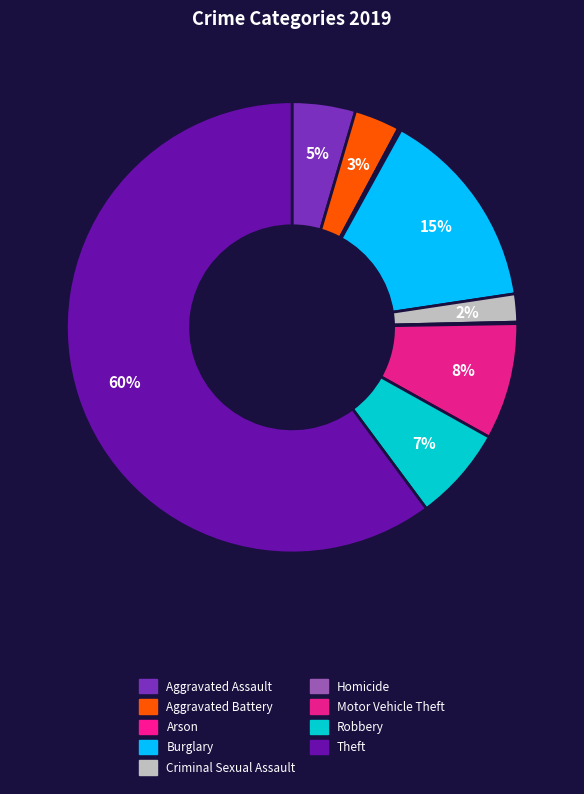

What is the largest slice in the pie chart?

Theft